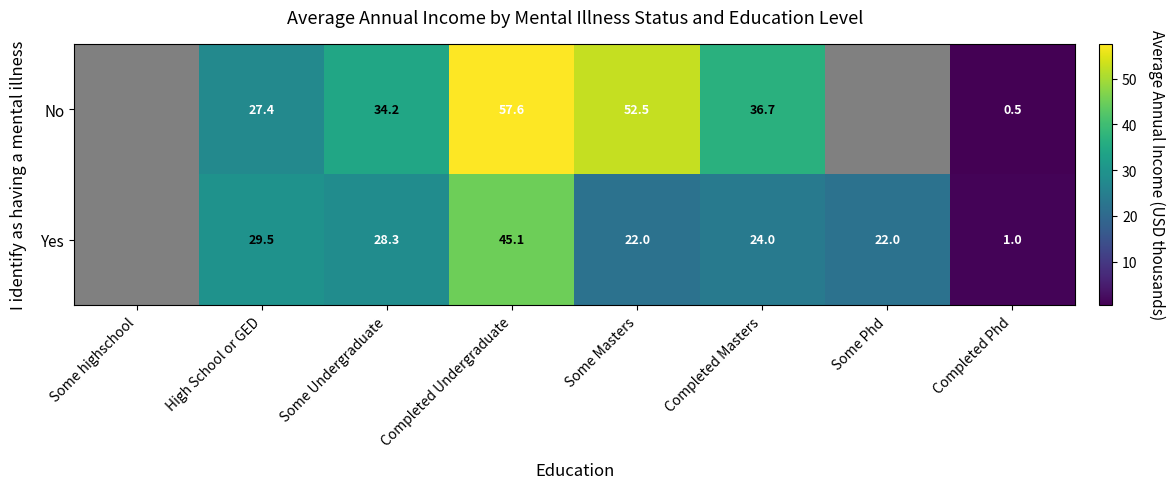

Rank the series at Some Undergraduate from lowest to highest value.

Yes, No